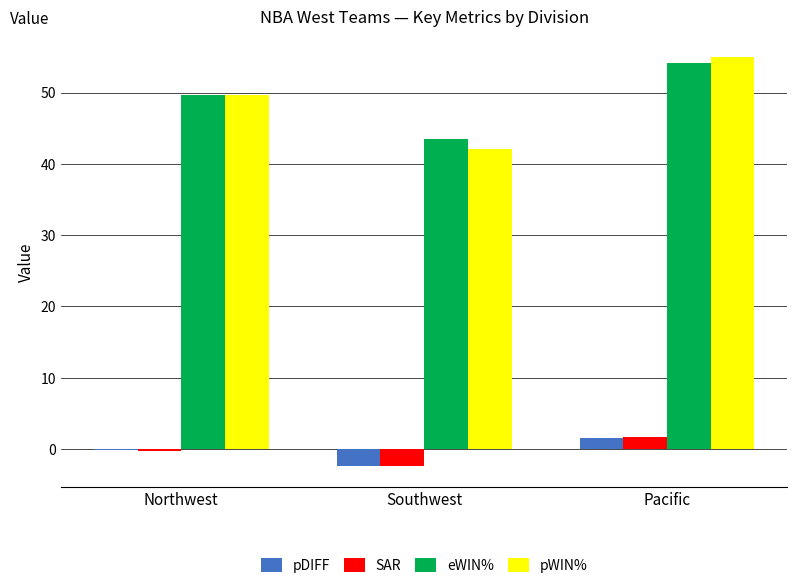

What is the maximum value shown in the chart?

55.0